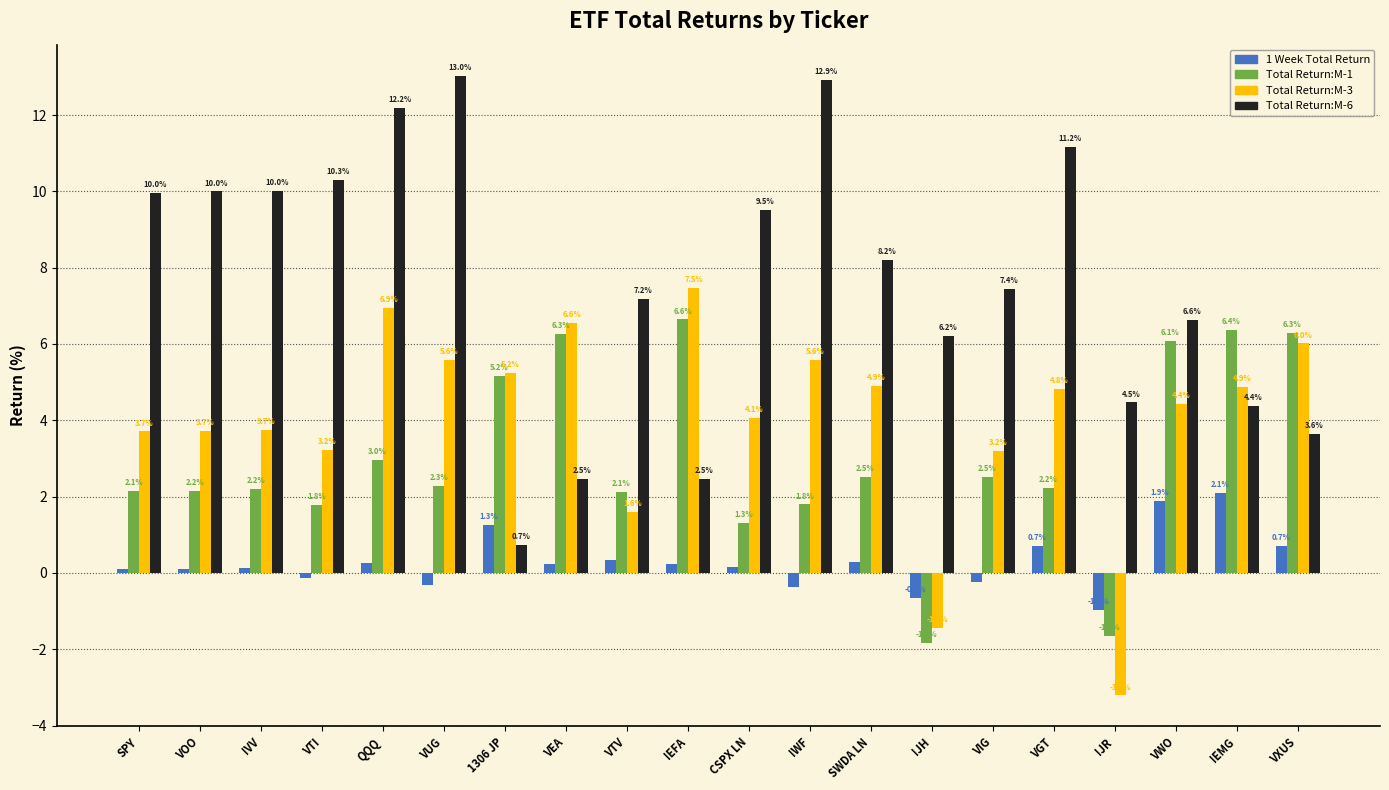

At how many categories does at least one series exceed 10?

6